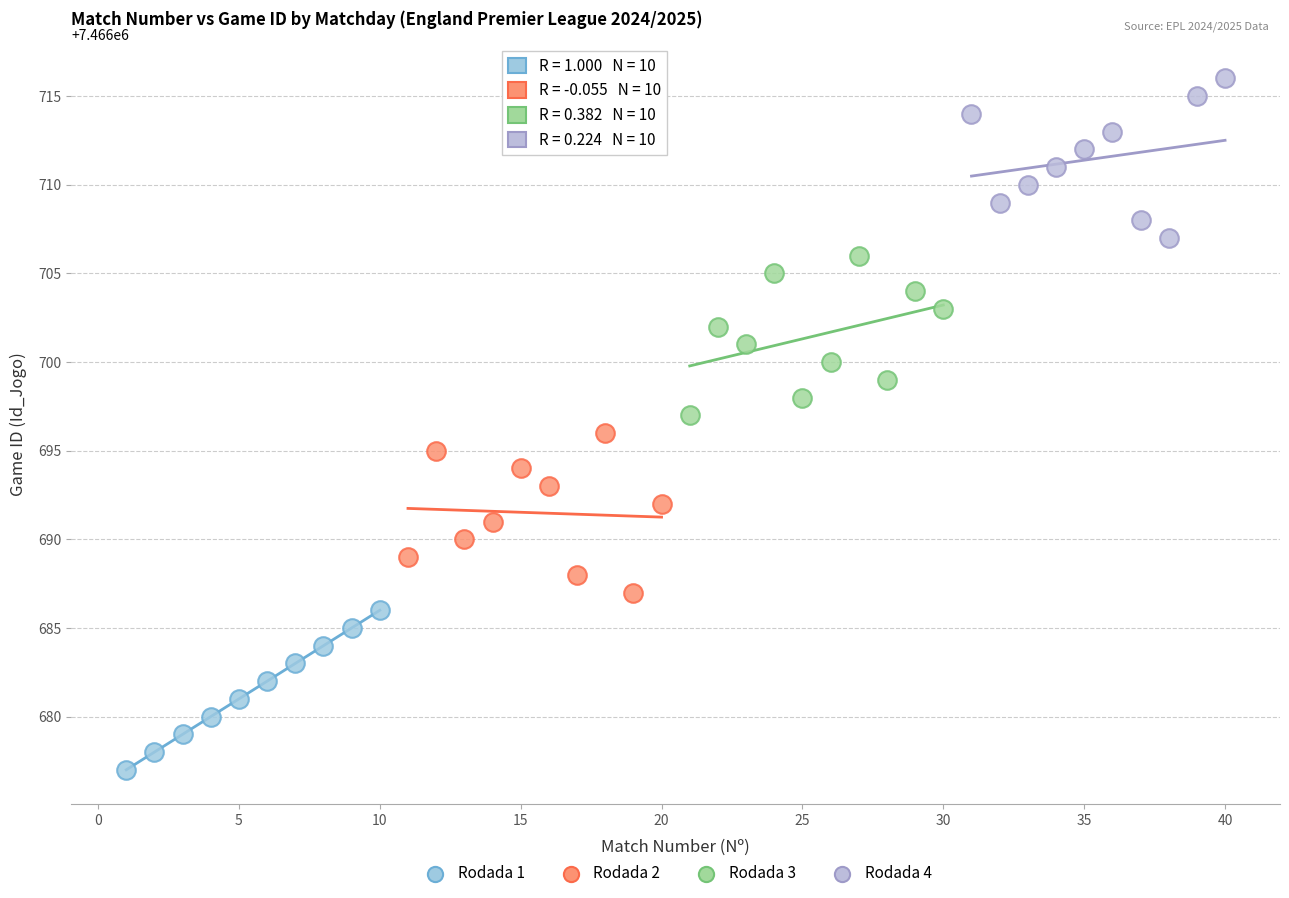

Which series contains the lowest Y value?

Rodada 1